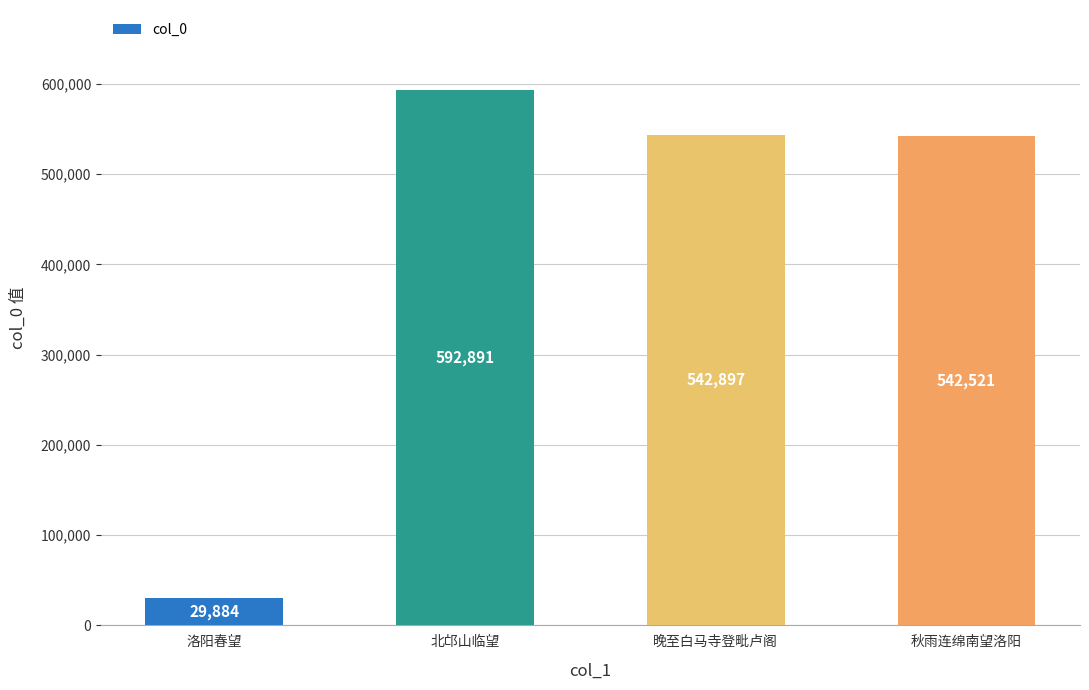

Is it true that the value at 秋雨连绵南望洛阳 is 710587?

False